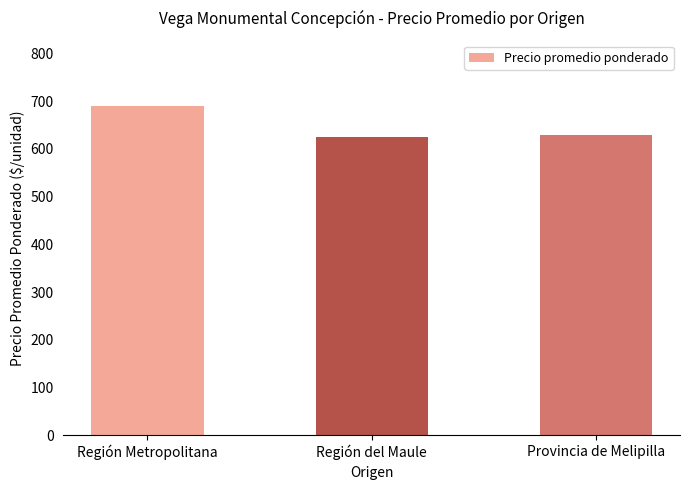

What is the minimum value shown in the chart?

625